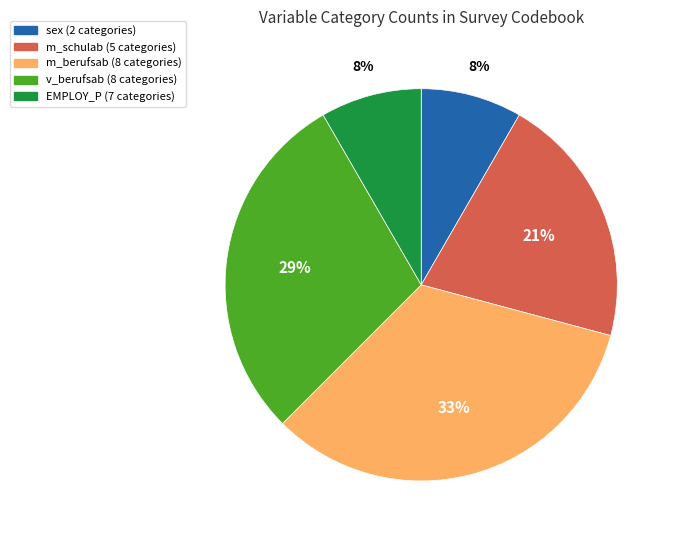

Combined, do EMPLOY_P (7 categories) and m_schulab (5 categories) account for over 50%?

No